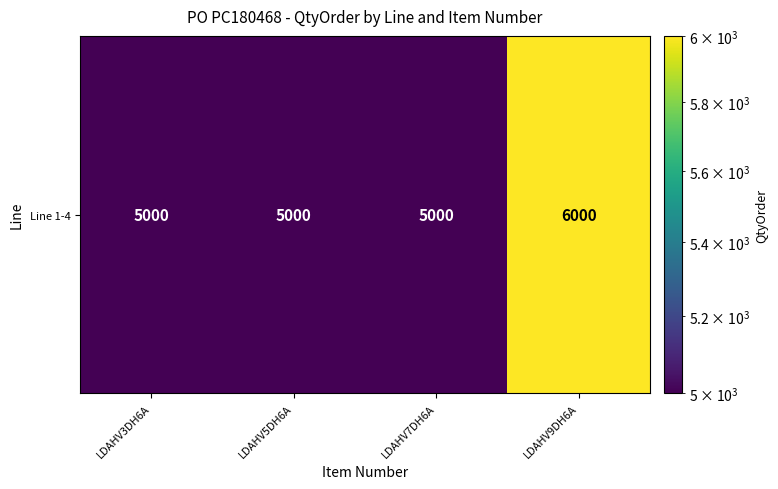

How many data points are above 5000?

1